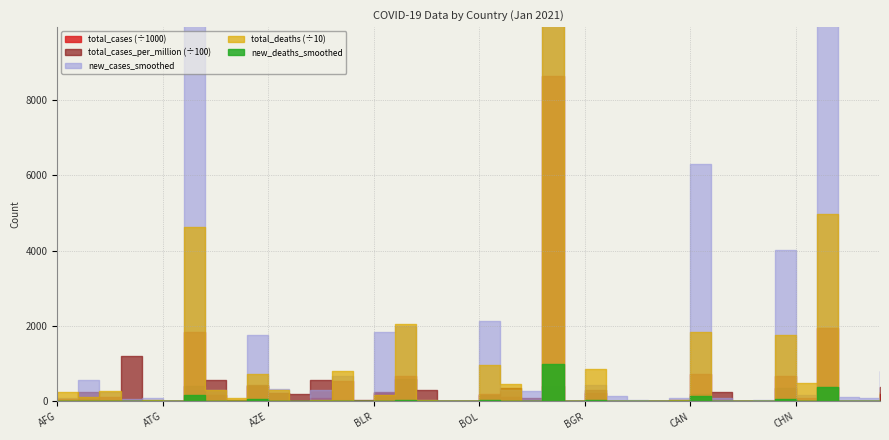

What is the difference between the total_deaths values at BEN and BEL?

20526.0